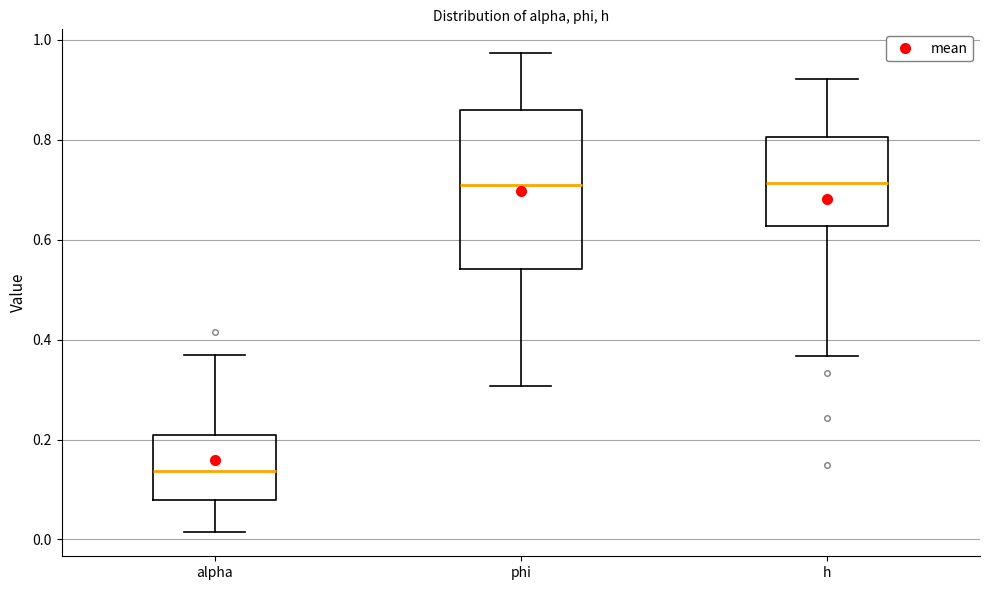

Where is the upper edge of the box for alpha on the y-axis? The values are not printed on the chart, so give them approximately, as read against the axis.

0.20